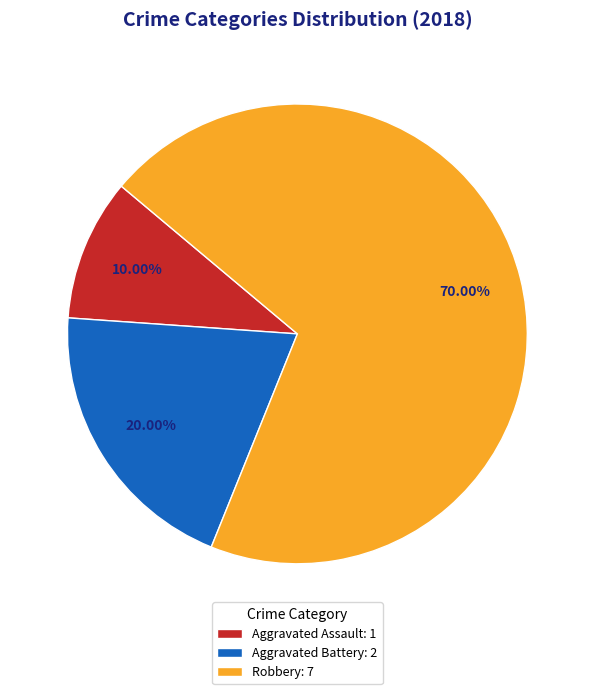

To the nearest percent, what is the difference between the largest and smallest slice percentages?

60%